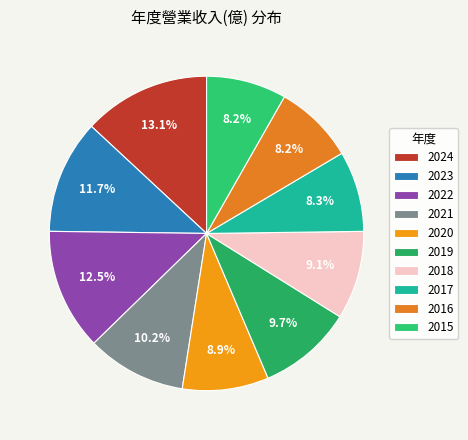

Is it true that 2024 is 13% of the pie?

True